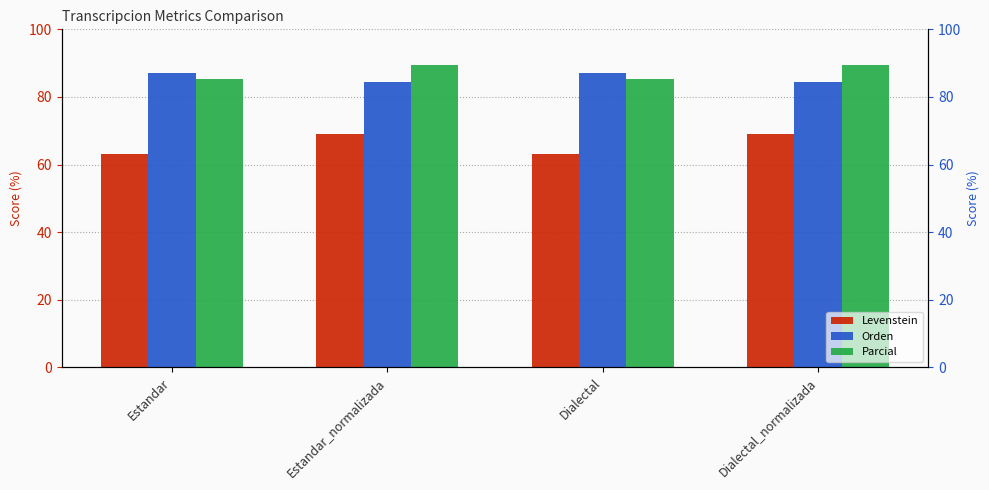

Between Dialectal and Estandar_normalizada, which is larger?

Estandar_normalizada